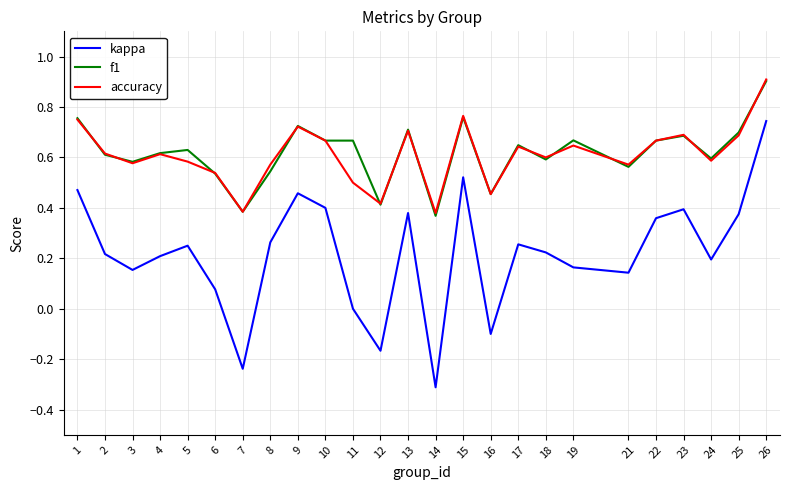

Which series has the widest spread of values?

kappa